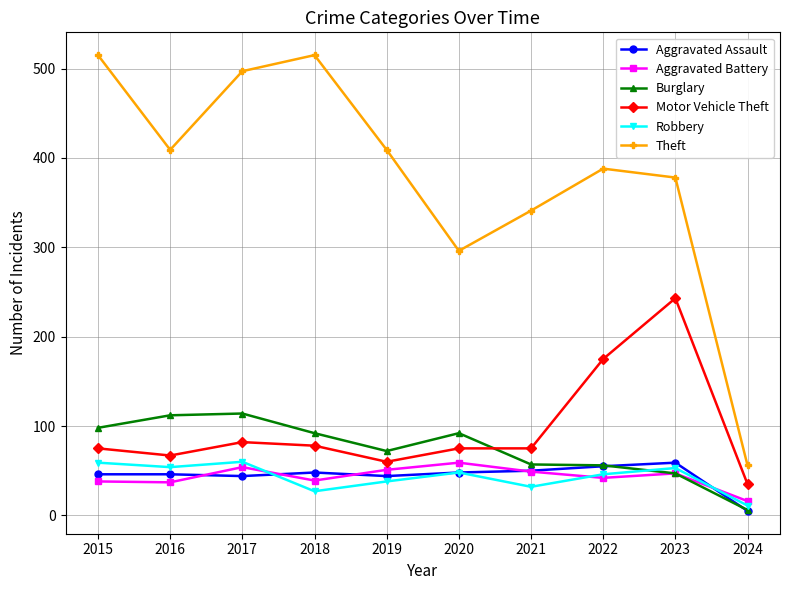

The value of Theft at 2020 is 296. True or false?

True